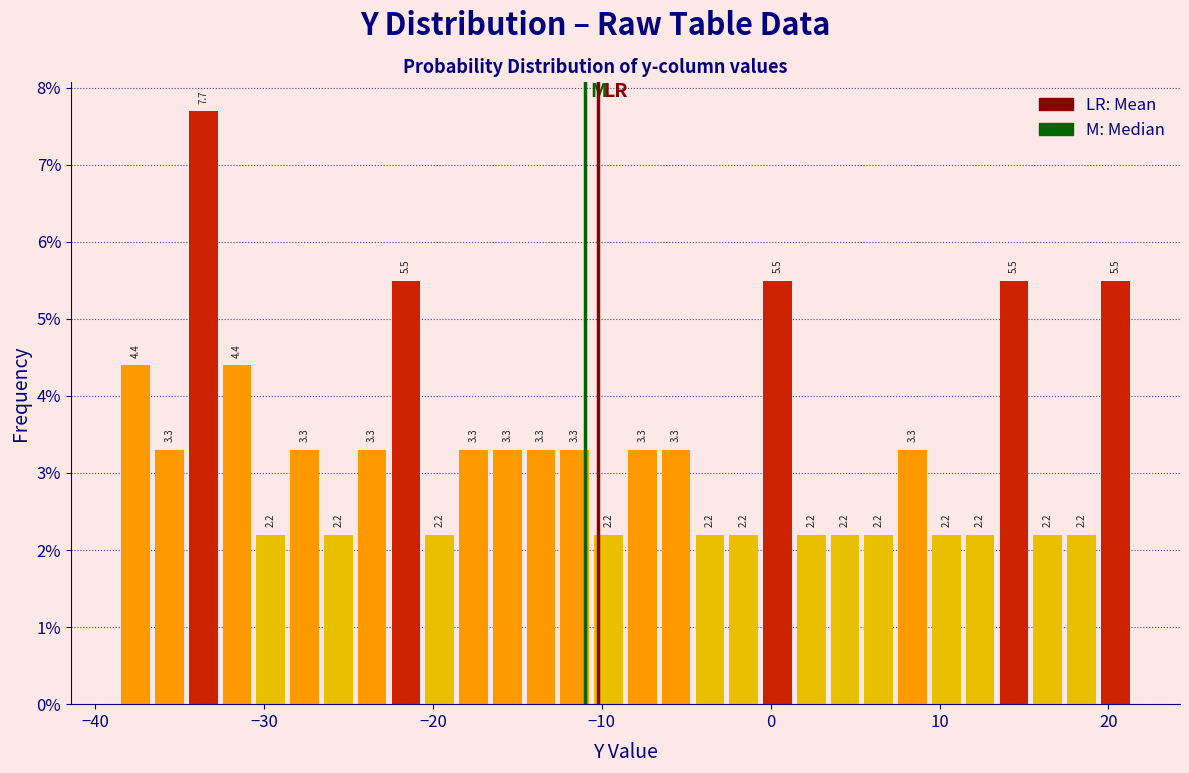

Around what value on the x-axis is the tallest bar? Give the approximate position of its centre, as read against the axis.

-34